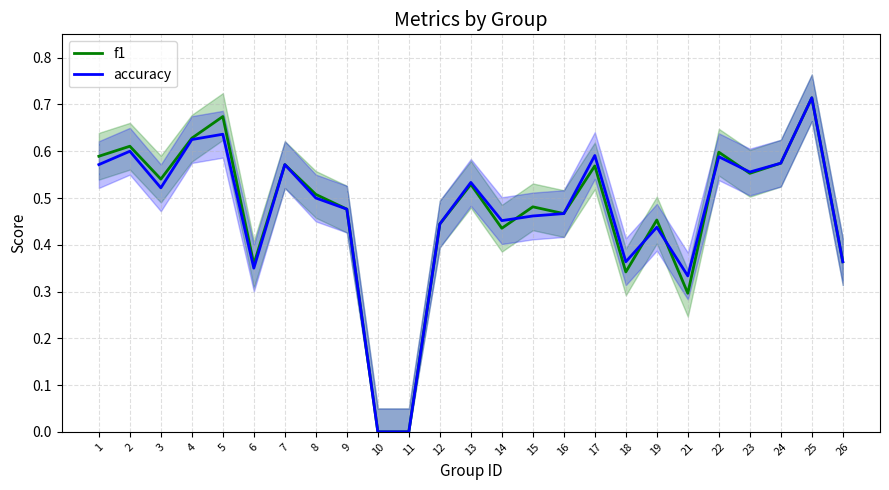

List the series in order of their peak value, highest first.

f1, accuracy